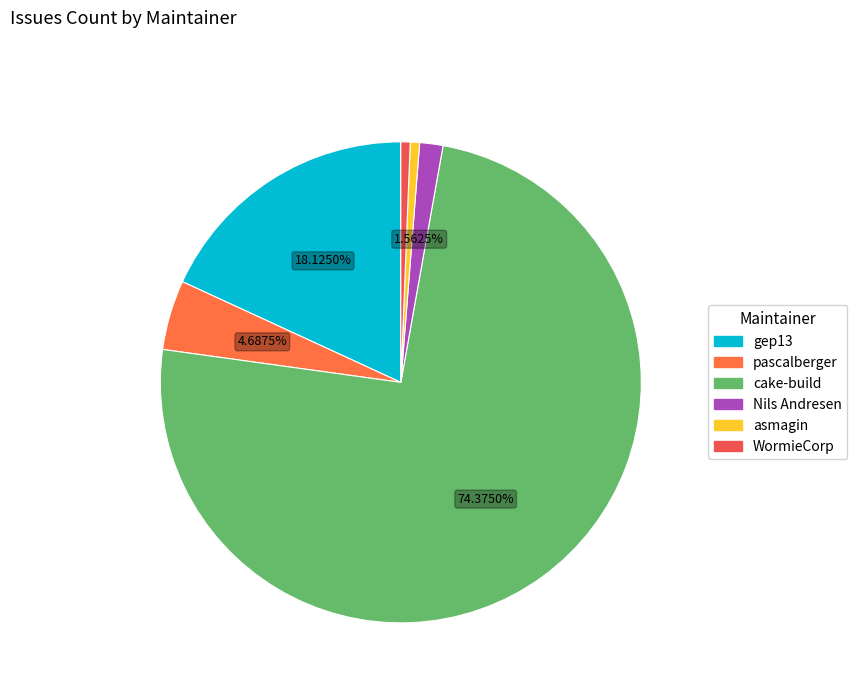

Which slice is the largest?

cake-build